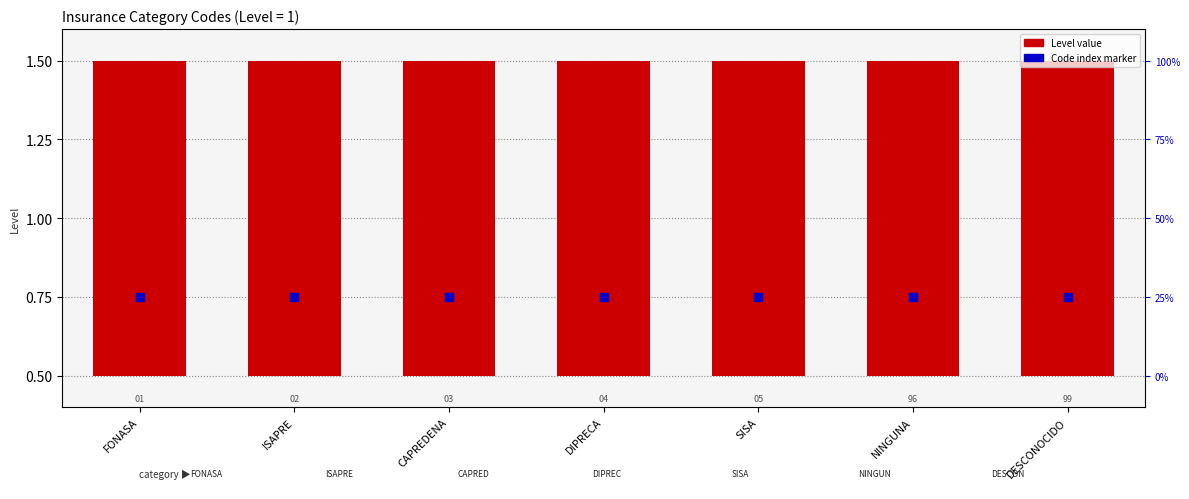

Which series has the largest total across all categories?

Level (code count)